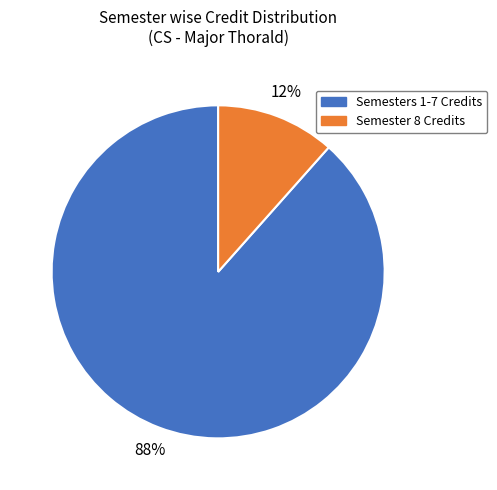

To the nearest percent, what is the average slice percentage?

50%